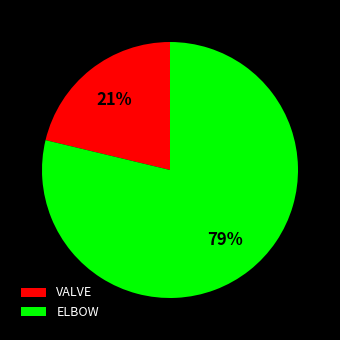

Combined, do ELBOW and VALVE account for over 50%?

Yes